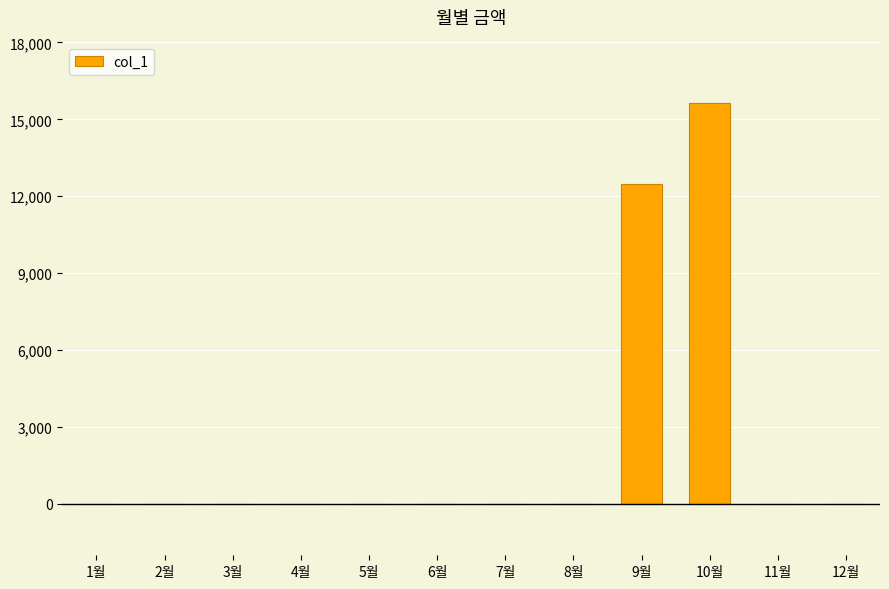

What is the sum of all values?

28110